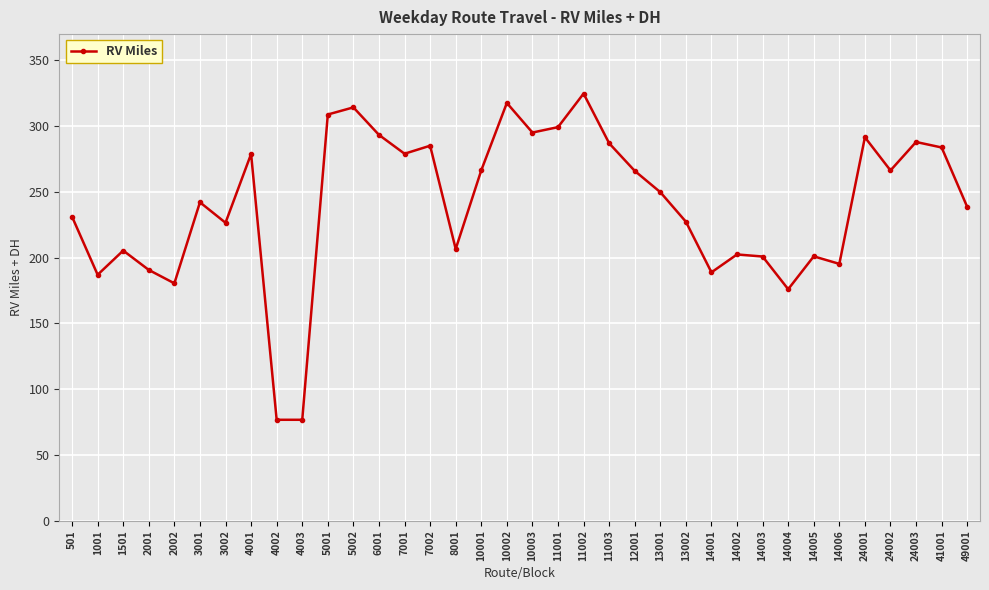

Does the chart display data point markers on the line(s)?

Yes